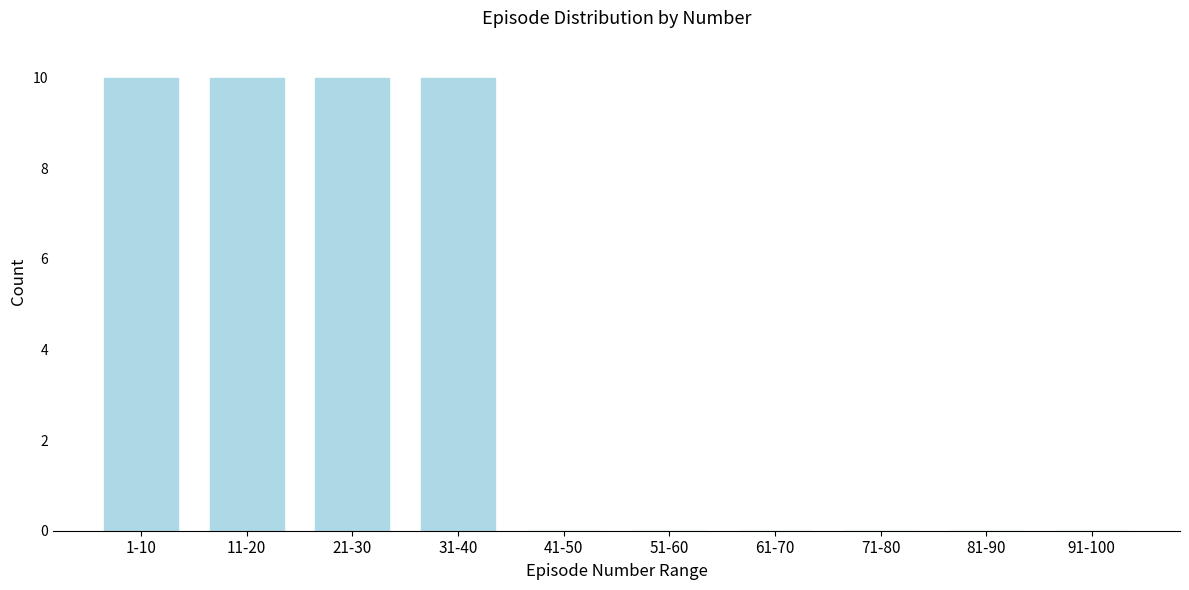

Reading left to right, extract all data points from this chart.

1-10=10	11-20=10	21-30=10	31-40=10	41-50=0	51-60=0	61-70=0	71-80=0	81-90=0	91-100=0